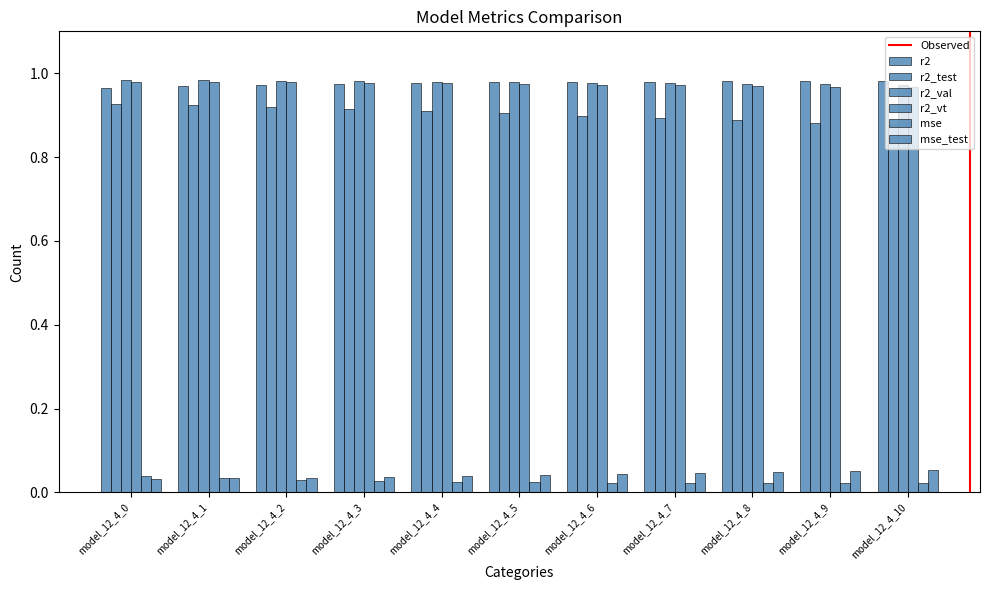

At how many categories does at least one series exceed 0?

11